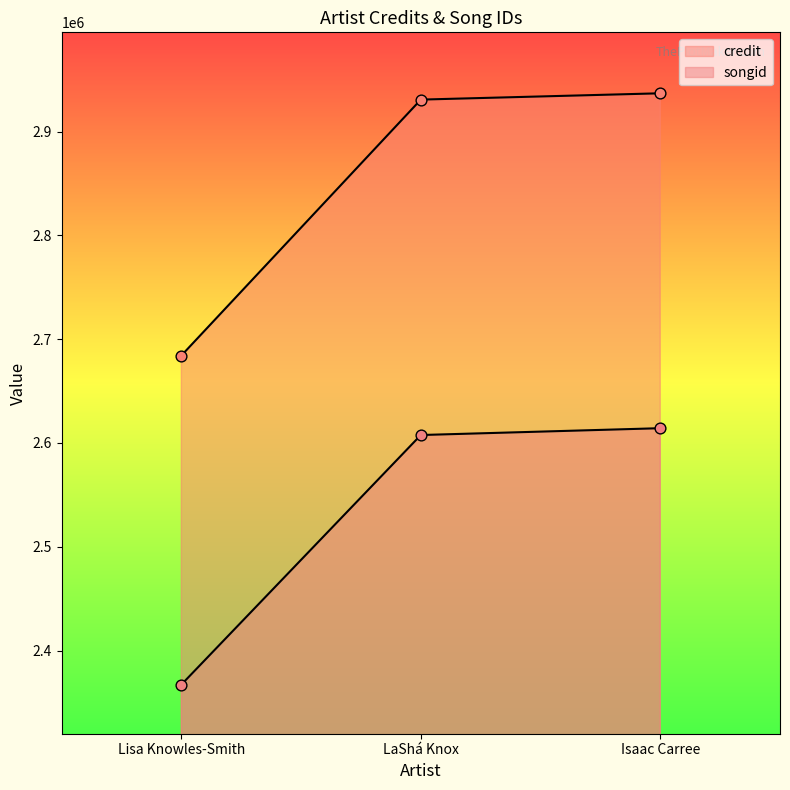

Is the value of credit at LaShá Knox greater than the value of songid at Isaac Carree?

Yes